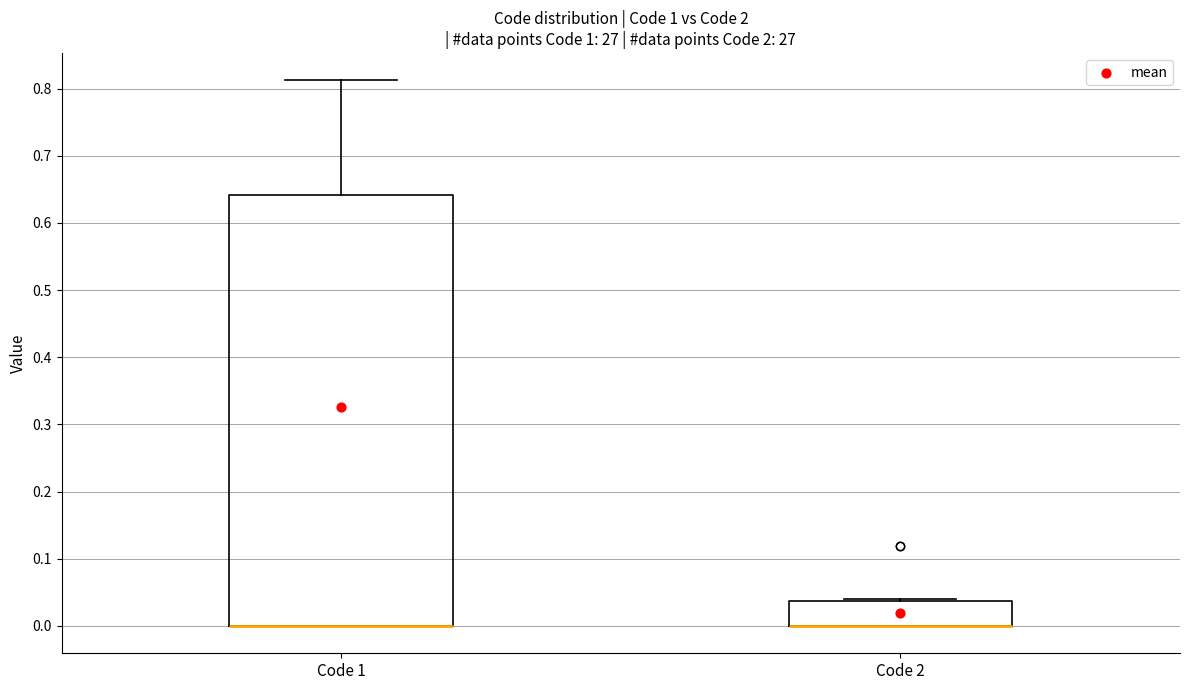

Reading left to right, read every box against the y-axis: the position of its median line, the range the box covers, and the ends of its whiskers. The values are not printed on the chart, so give them approximately, as read against the axis.

Code 1: median 0.00 (drawn on the box's lower edge), box 0.00 to 0.64, whiskers 0.00 to 0.81
Code 2: median 0.00 (drawn on the box's lower edge), box 0.00 to 0.04, whiskers 0.00 to 0.04 (just above the box's upper edge)